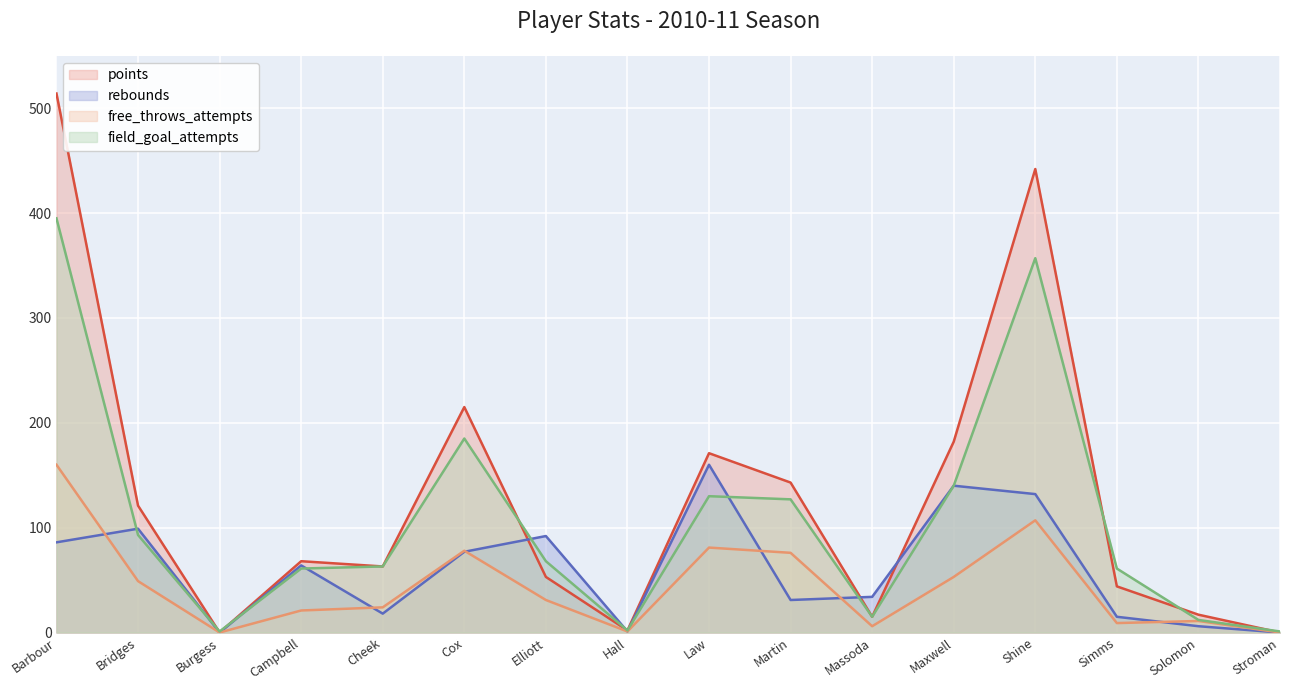

How many data points in points are above 68?

7